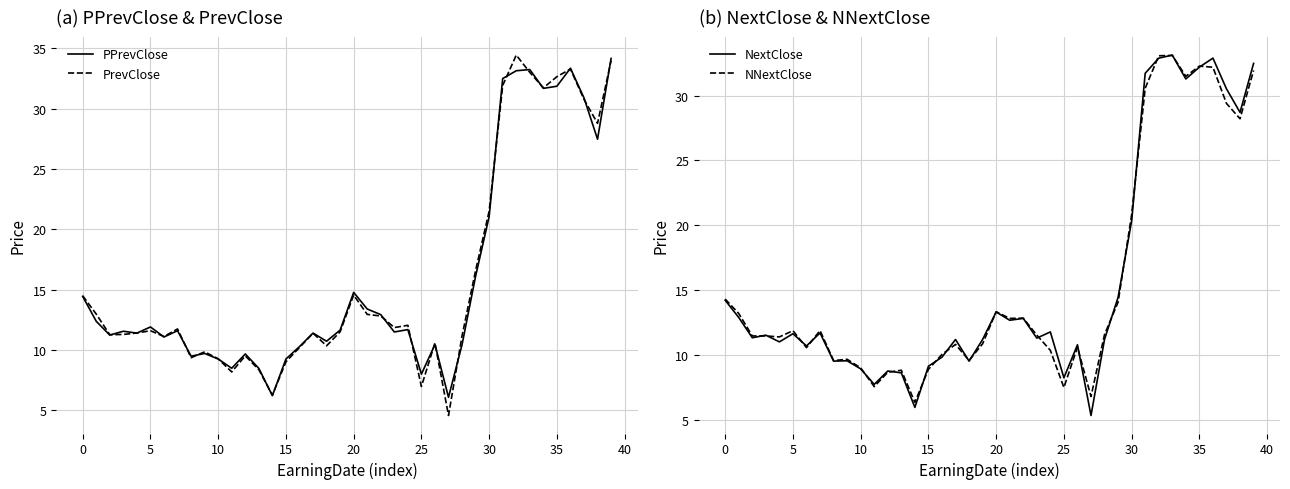

Reading right to left, extract all data points from this chart.

PPrevClose: 34.2	27.5	30.9	33.3	31.9	31.7	33.2	33.1	32.5	21.1	16.1	10.4	6.1	10.5	8.0	11.7	11.5	12.9	13.4	14.8	11.6	10.7	11.4	10.3	9.3	6.2	8.5	9.7	8.5	9.3	9.7	9.5	11.6	11.1	11.9	11.4	11.6	11.2	12.4	14.4
PrevClose: 34.0	28.8	30.8	33.3	32.6	31.7	33.0	34.4	31.9	21.5	16.6	11.2	4.6	10.6	7.0	12.0	11.9	12.8	12.9	14.6	11.5	10.3	11.4	10.2	9.0	6.3	8.4	9.5	8.2	9.3	9.8	9.4	11.7	11.1	11.6	11.4	11.3	11.3	13.0	14.5
NextClose: 32.5	28.7	30.5	32.9	32.2	31.3	33.1	32.9	31.7	20.3	14.5	11.2	5.3	10.8	8.2	11.8	11.3	12.8	12.7	13.3	11.2	9.5	11.2	9.8	9.1	6.0	8.6	8.8	7.7	8.9	9.6	9.5	11.7	10.7	11.6	11.0	11.5	11.3	12.9	14.2
NNextClose: 31.9	28.2	29.4	32.2	32.3	31.5	33.1	33.1	30.6	20.8	14.1	11.6	6.8	10.6	7.5	10.4	11.5	12.8	12.8	13.3	10.9	9.6	10.8	10.1	8.9	6.4	8.8	8.7	7.6	9.0	9.7	9.6	11.9	10.6	11.9	11.4	11.5	11.5	13.2	14.3